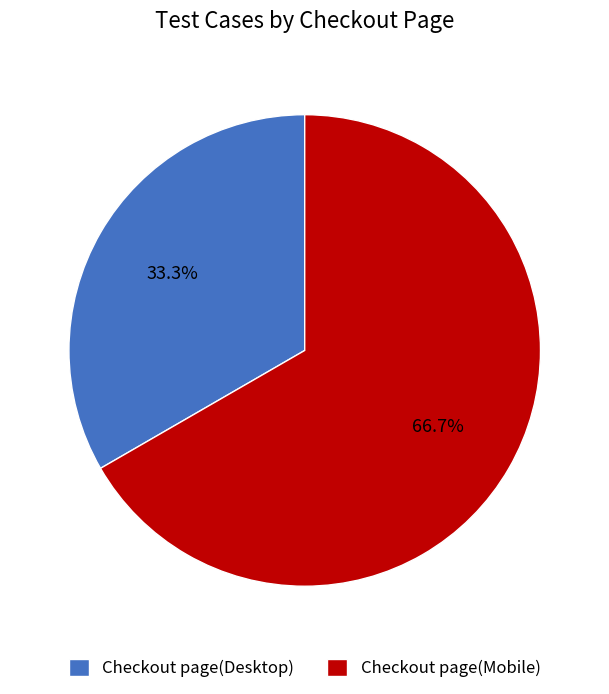

Count the number of slices in the pie.

2